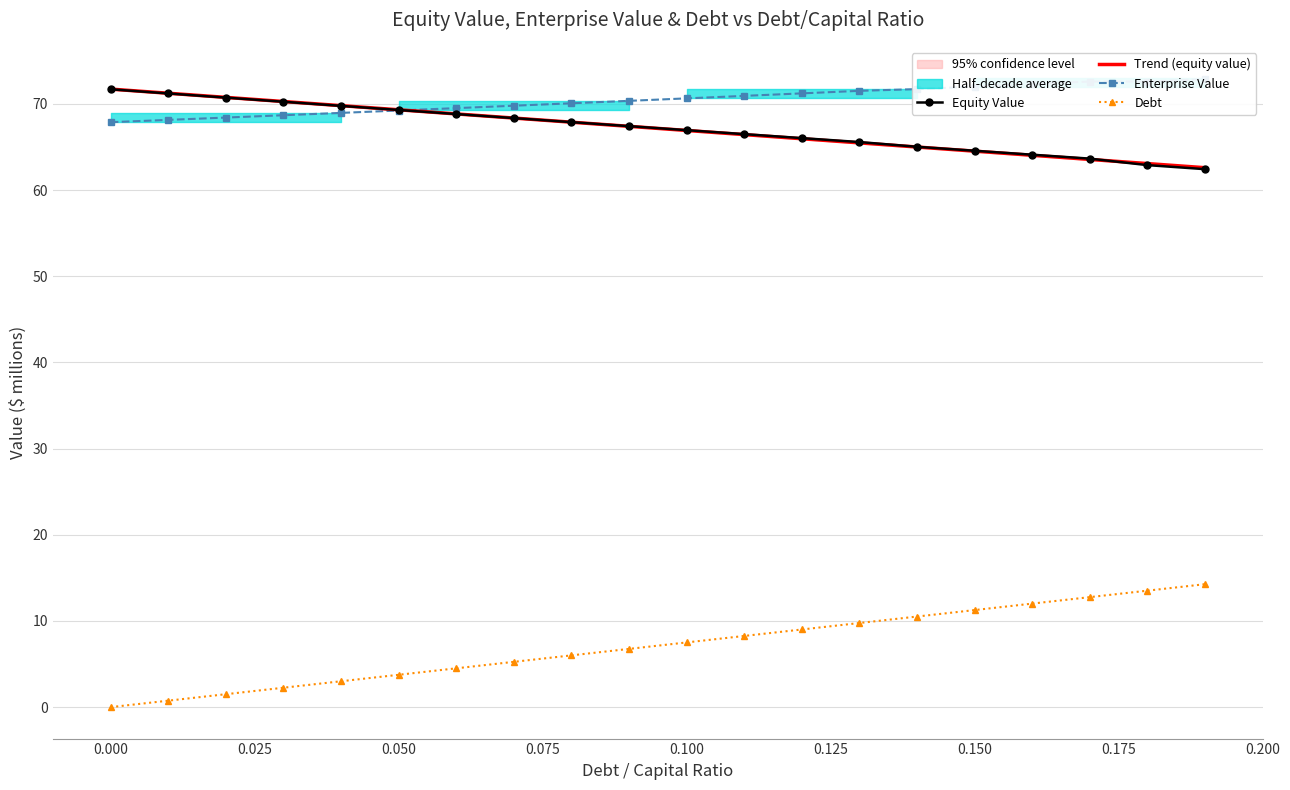

What is the lowest value of the Trend (equity value) series?

62.6